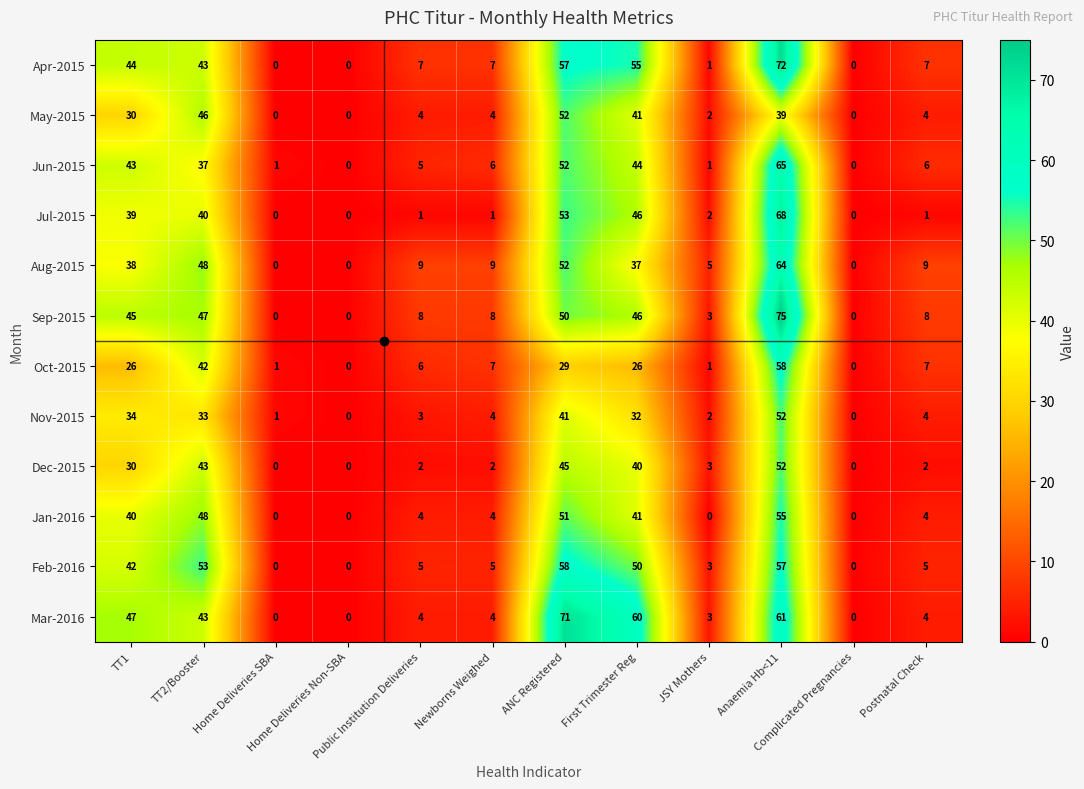

What is the difference between the second highest and second lowest values in the Mar-2016 series?

61